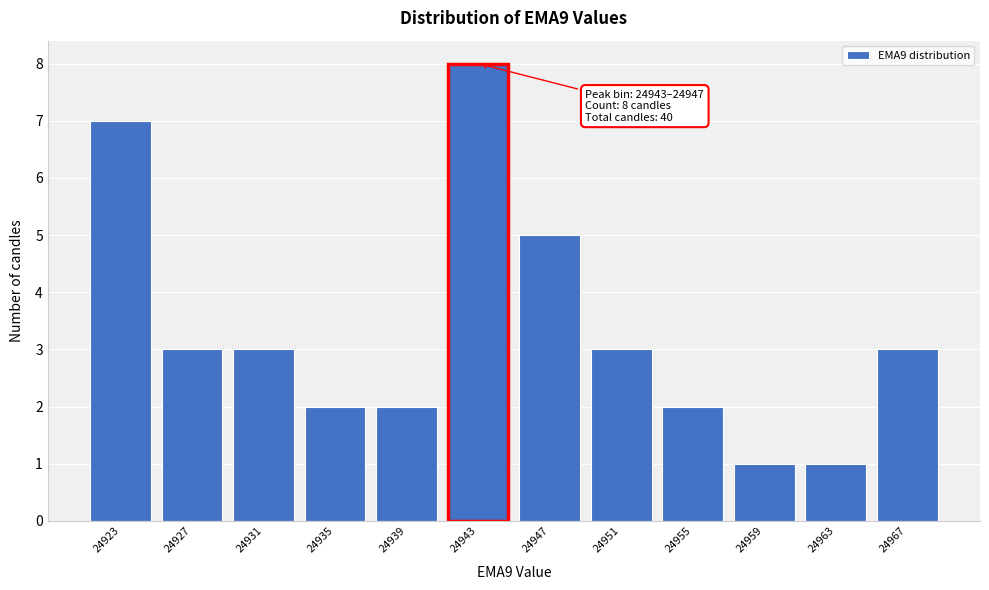

Reading left to right, list all the values displayed in this chart.

7	3	3	2	2	8	5	3	2	1	1	3